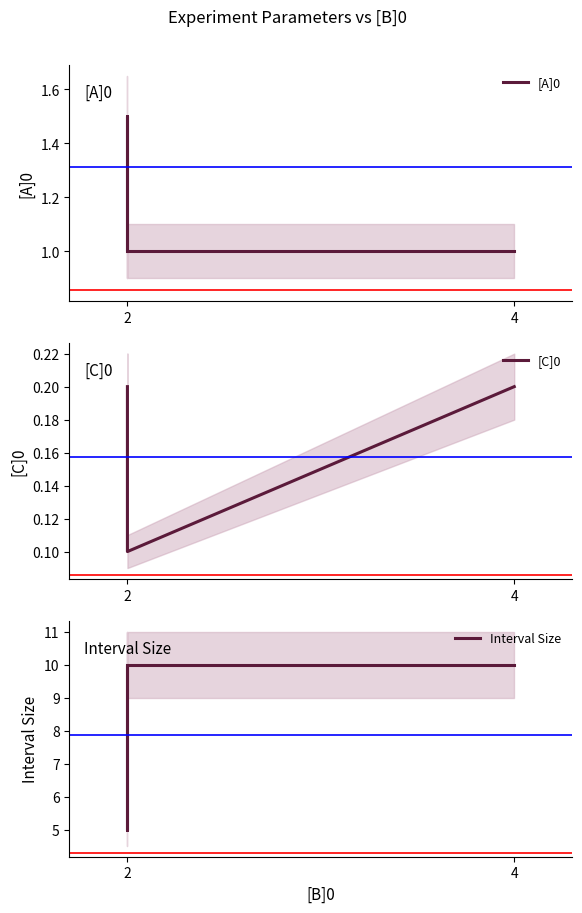

List the series in order of their peak value, highest first.

Interval Size, [A]0, [C]0